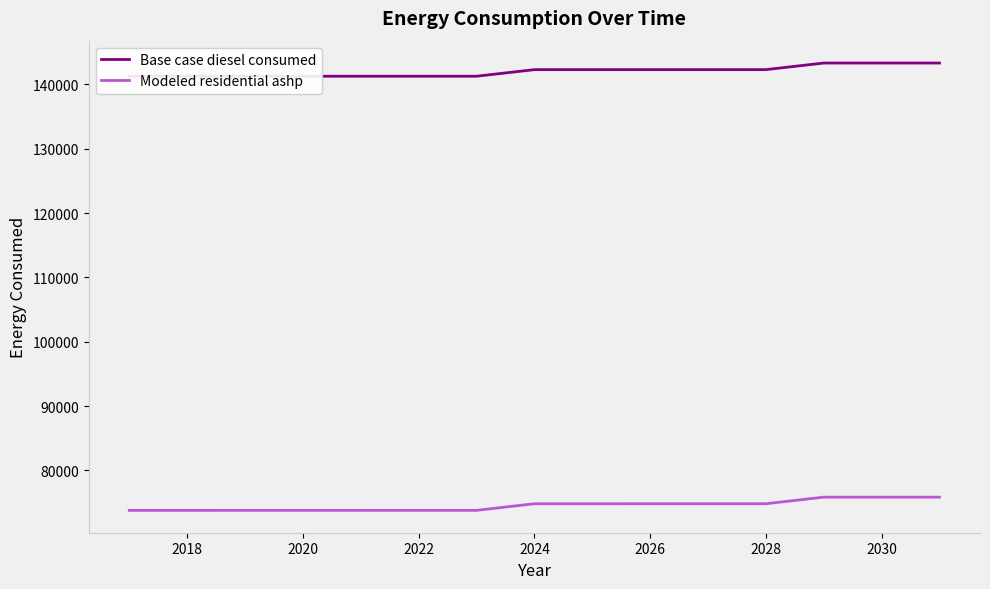

List the series in order of their peak value, lowest first.

Modeled residential ashp, Base case diesel consumed